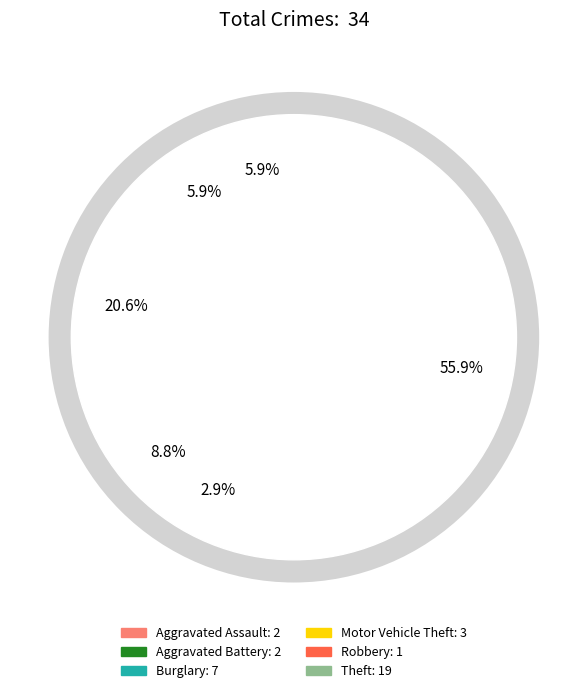

Which category has the biggest portion of the pie?

Theft